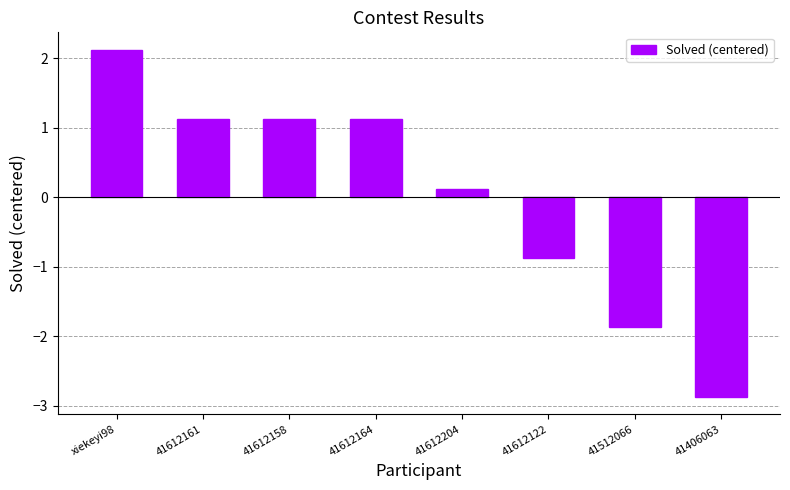

How many data points does each series have?

8